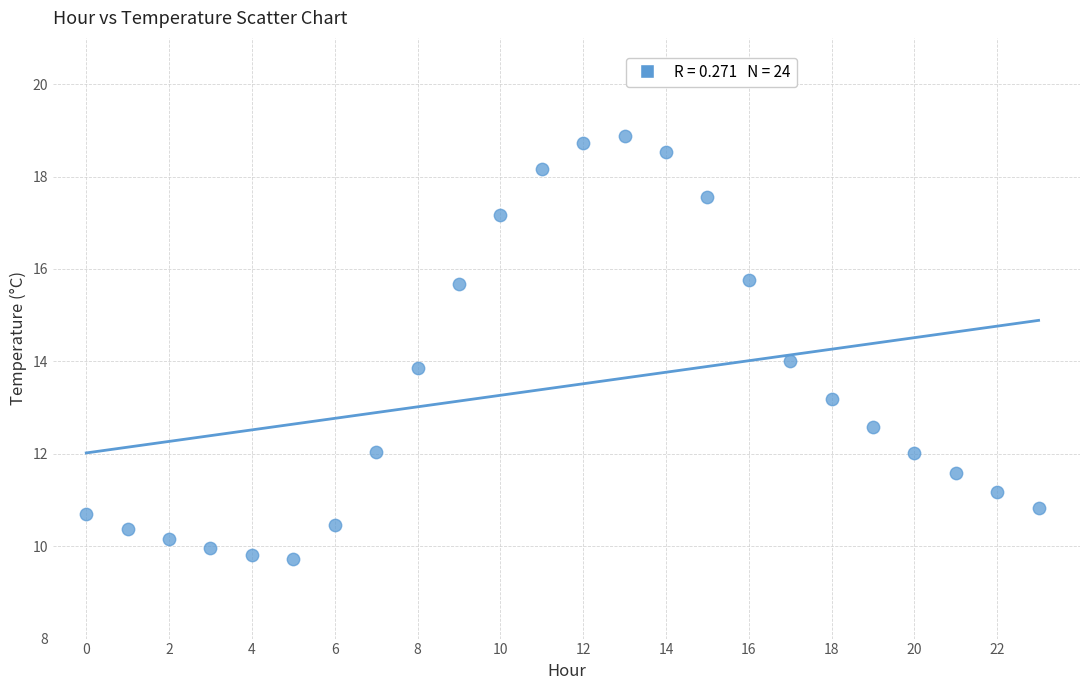

How many data points are displayed?

24